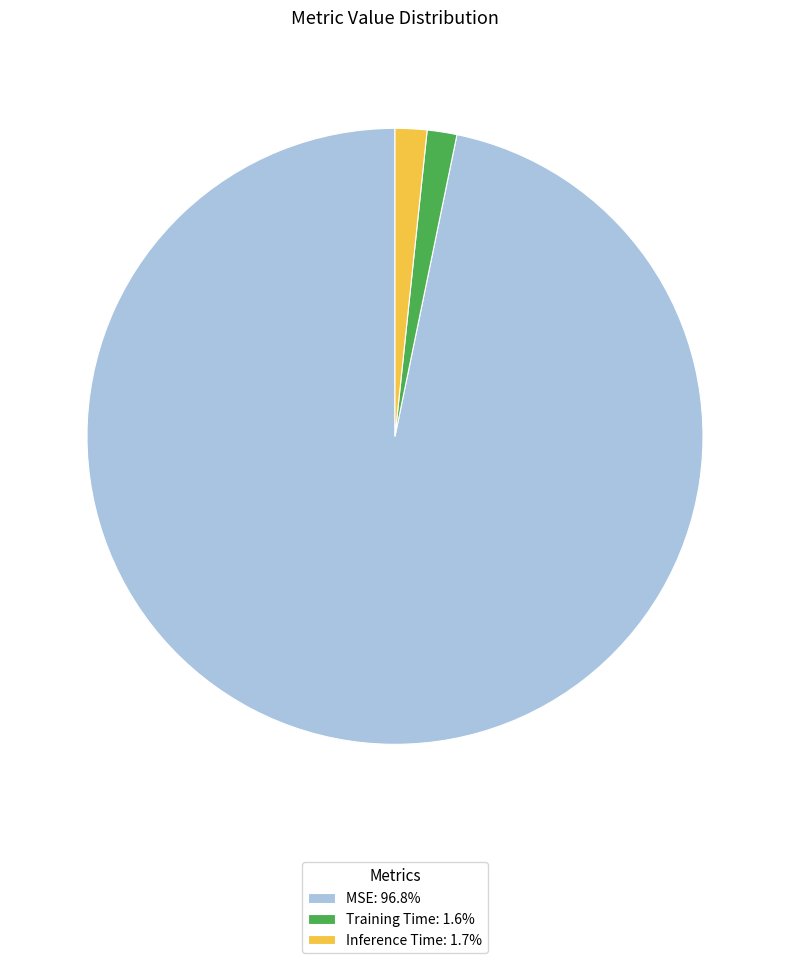

Count the number of slices in the pie.

3